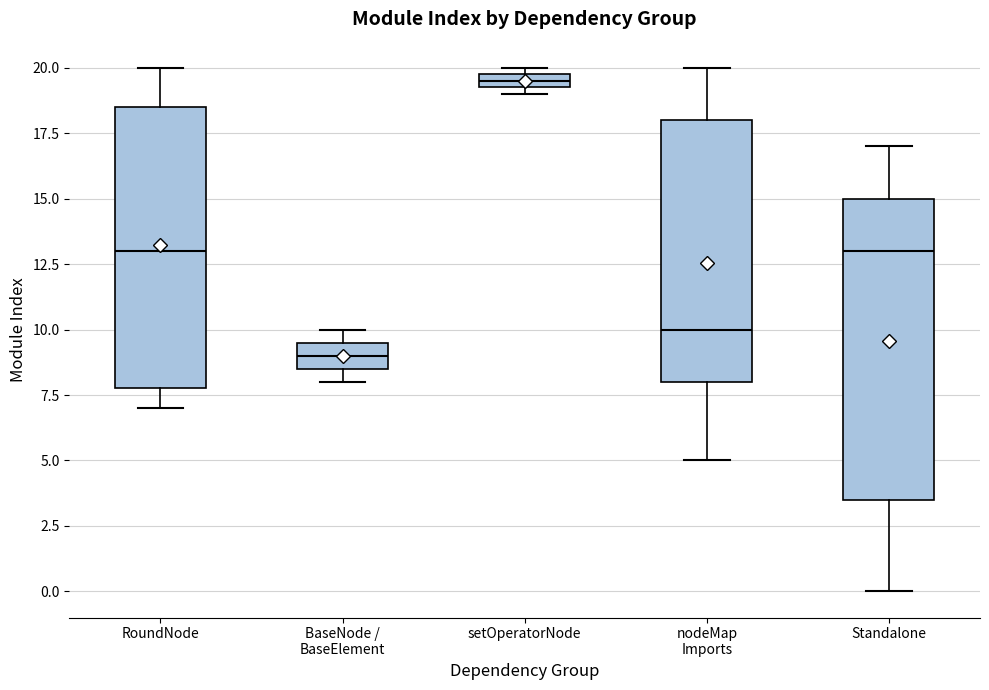

Which box is the tallest, from its lower edge to its upper edge?

Standalone